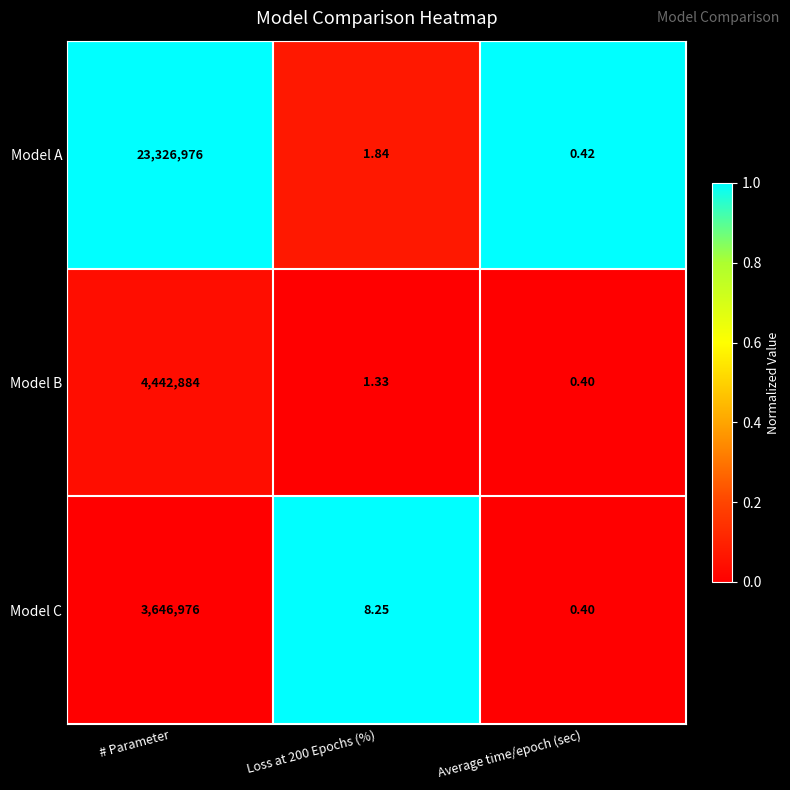

Which series has the largest range (max minus min)?

Model A